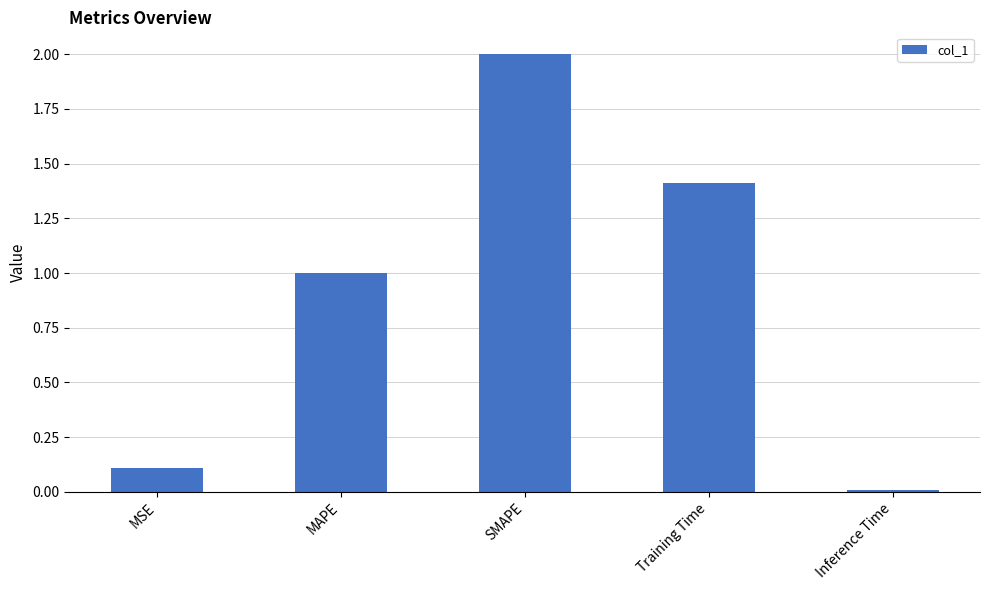

What is the greatest value displayed?

2.0